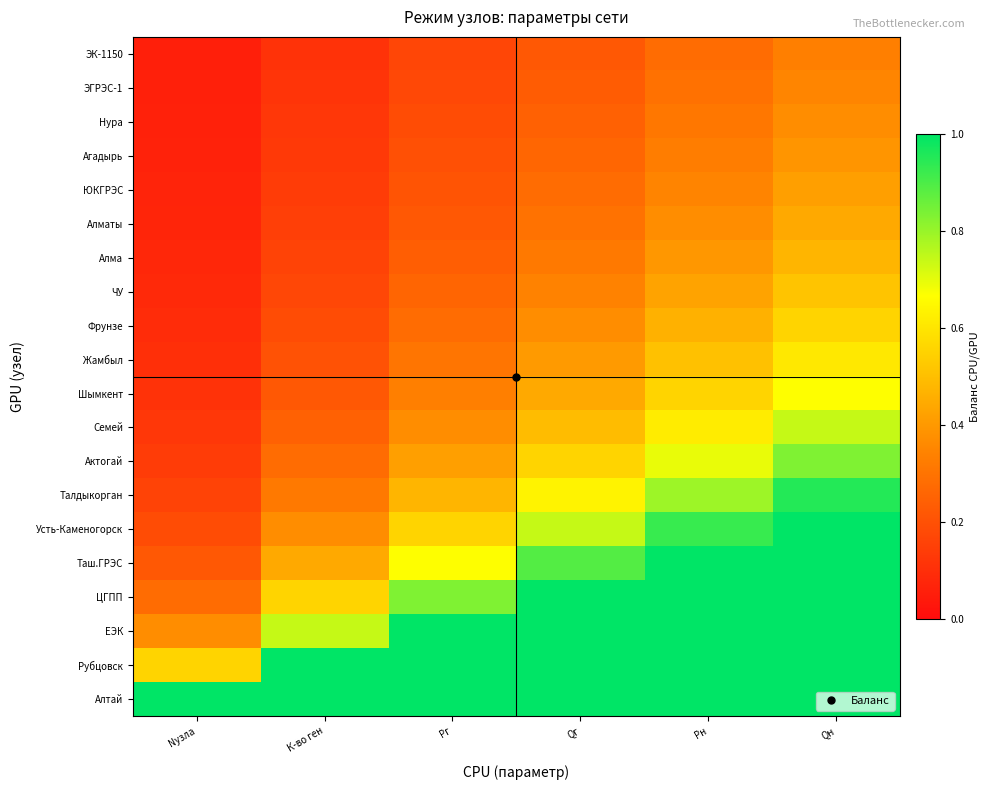

Rank the series by their maximum value, from highest to lowest.

Усть-Каменогорск, Таш.ГРЭС, ЦГПП, ЕЭК, Рубцовск, Алтай, Талдыкорган, Актогай, Семей, Шымкент, Жамбыл, Фрунзе, ЧУ, Алма, Алматы, ЮКГРЭС, Агадырь, Нура, ЭГРЭС-1, ЭК-1150